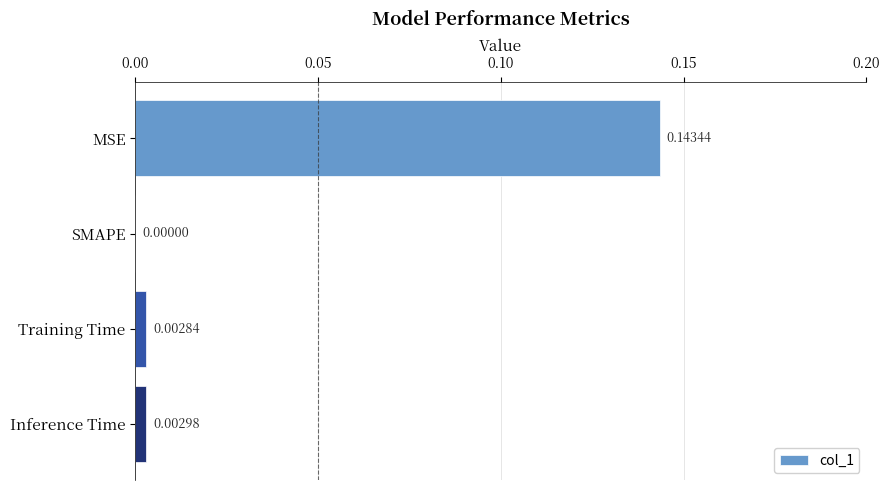

Between SMAPE and MSE, which is larger?

MSE